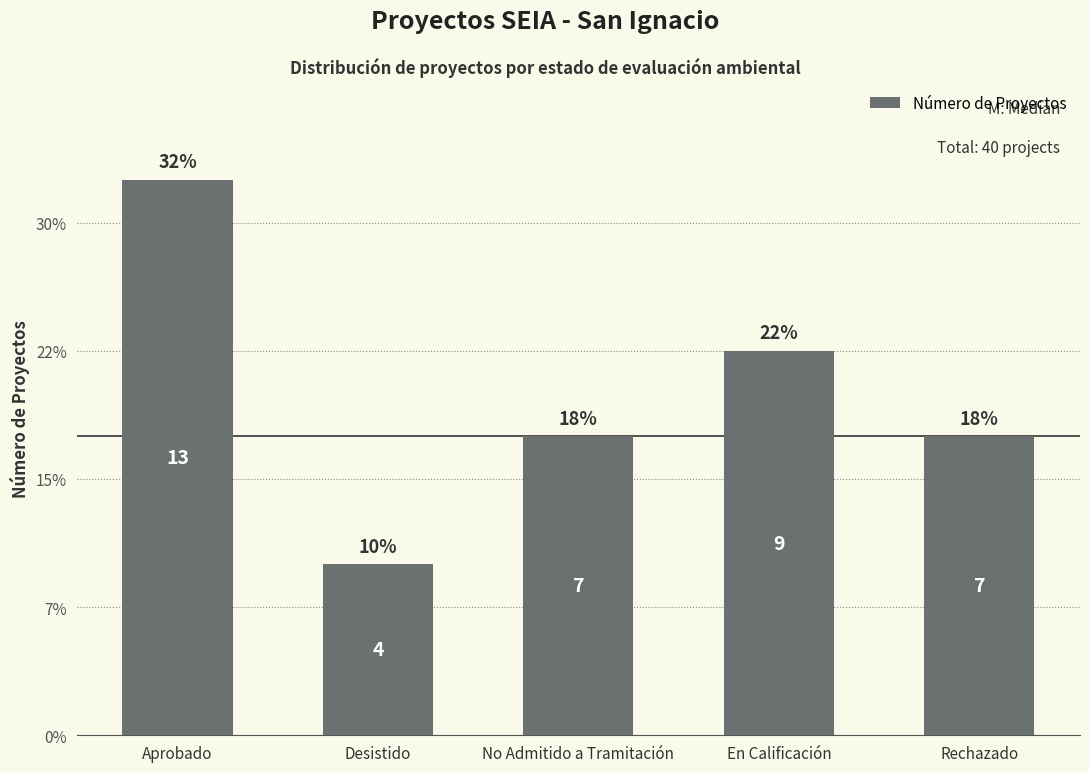

Approximately how many times larger is the value at En Calificación compared to Aprobado?

0.7